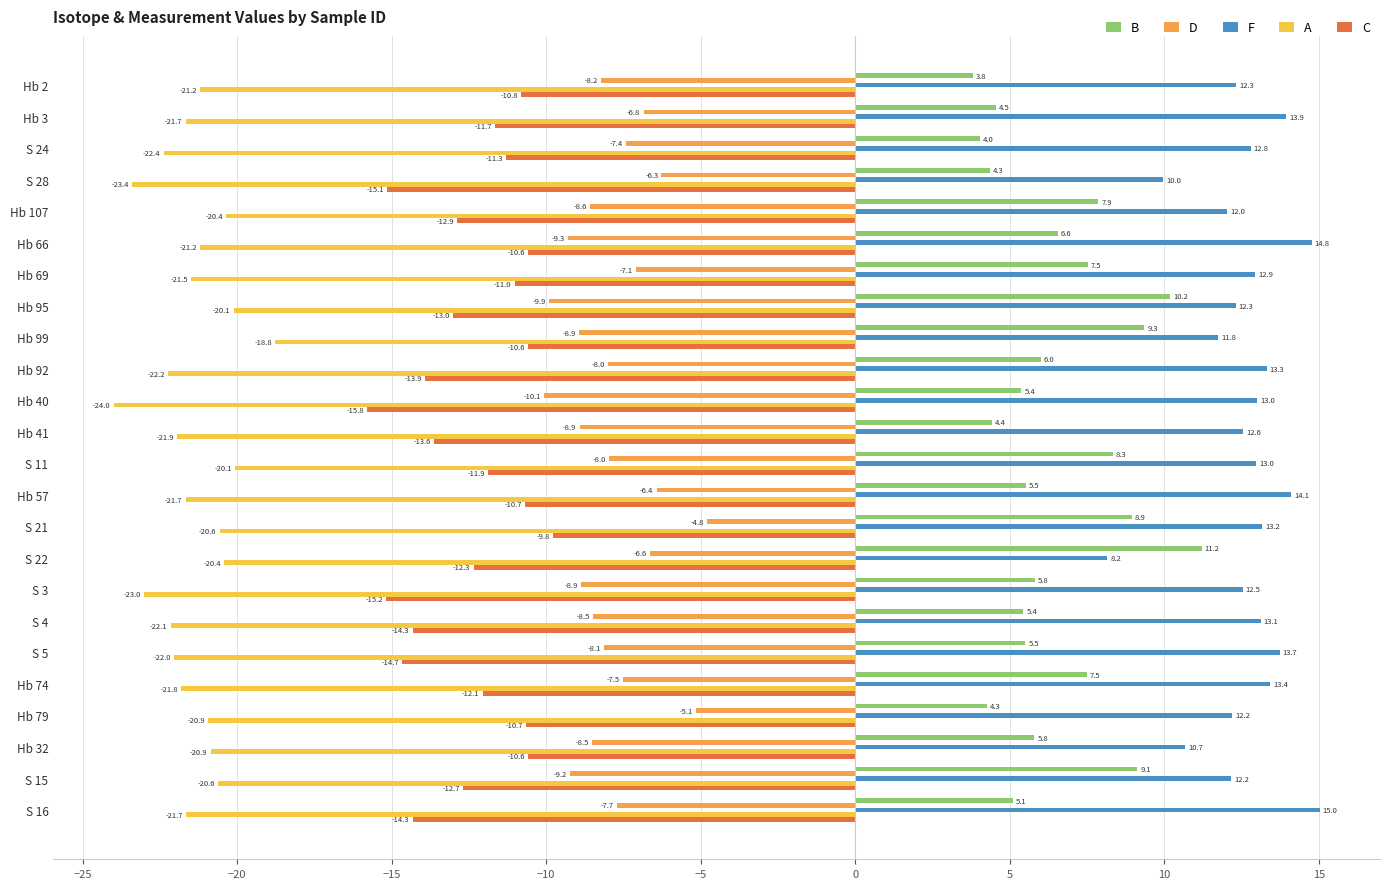

What are all the series names shown in the legend?

B, D, F, A, C